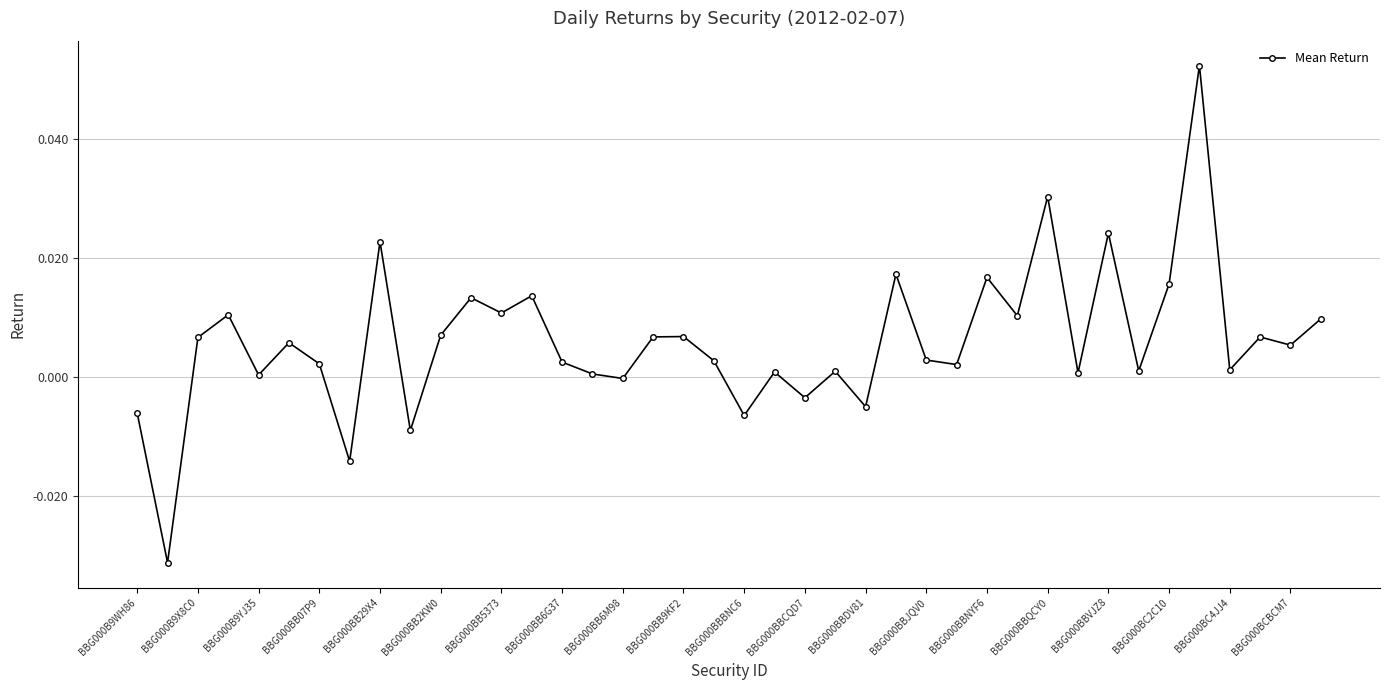

True or false: there are more than 0 points higher than both neighbors.

True